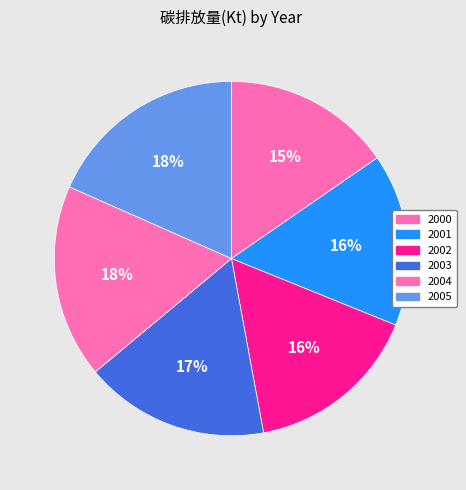

The 2003 slice represents 17% of the pie. True or false?

True